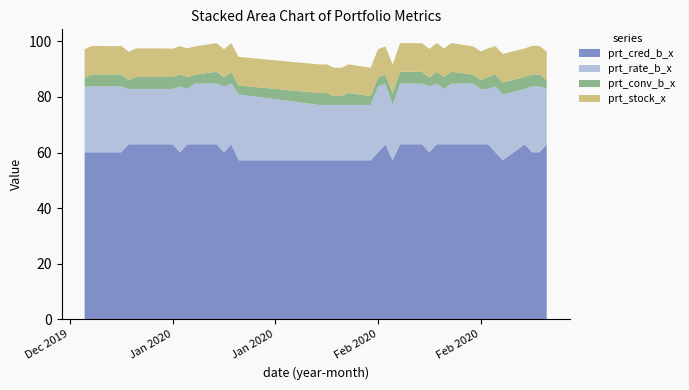

Reading right to left, extract all data points from this chart.

prt_cred_b_x: 2020-03-05=63.0	2020-03-04=60.1	2020-03-03=60.1	2020-03-02=63.0	2020-02-28=57.2	2020-02-27=60.1	2020-02-26=63.0	2020-02-25=63.0	2020-02-24=63.0	2020-02-21=63.0	2020-02-20=63.0	2020-02-19=63.0	2020-02-18=60.1	2020-02-17=63.0	2020-02-14=63.0	2020-02-13=57.2	2020-02-12=63.0	2020-02-11=60.1	2020-02-10=57.2	2020-02-07=57.2	2020-02-06=57.2	2020-02-05=57.2	2020-02-04=57.2	2020-02-03=57.2	2020-01-23=57.2	2020-01-22=63.0	2020-01-21=60.1	2020-01-20=63.0	2020-01-17=63.0	2020-01-16=63.0	2020-01-15=60.1	2020-01-14=63.0	2020-01-13=63.0	2020-01-10=63.0	2020-01-09=63.0	2020-01-08=63.0	2020-01-07=60.1	2020-01-06=60.1	2020-01-03=60.1	2020-01-02=60.1
prt_rate_b_x: 2020-03-05=19.9	2020-03-04=23.7	2020-03-03=23.7	2020-03-02=19.9	2020-02-28=23.7	2020-02-27=23.7	2020-02-26=19.9	2020-02-25=19.9	2020-02-24=21.8	2020-02-21=21.8	2020-02-20=19.9	2020-02-19=21.8	2020-02-18=23.7	2020-02-17=21.8	2020-02-14=21.8	2020-02-13=19.9	2020-02-12=21.8	2020-02-11=23.7	2020-02-10=19.9	2020-02-07=19.9	2020-02-06=19.9	2020-02-05=19.9	2020-02-04=19.9	2020-02-03=19.9	2020-01-23=23.7	2020-01-22=21.8	2020-01-21=23.7	2020-01-20=21.8	2020-01-17=21.8	2020-01-16=19.9	2020-01-15=23.7	2020-01-14=19.9	2020-01-13=19.9	2020-01-10=19.9	2020-01-09=19.9	2020-01-08=19.9	2020-01-07=23.7	2020-01-06=23.7	2020-01-03=23.7	2020-01-02=23.7
prt_conv_b_x: 2020-03-05=3.2	2020-03-04=4.3	2020-03-03=4.3	2020-03-02=4.3	2020-02-28=4.3	2020-02-27=4.3	2020-02-26=4.3	2020-02-25=3.2	2020-02-24=3.2	2020-02-21=4.3	2020-02-20=4.3	2020-02-19=4.3	2020-02-18=3.2	2020-02-17=4.3	2020-02-14=4.3	2020-02-13=4.3	2020-02-12=3.2	2020-02-11=3.2	2020-02-10=3.2	2020-02-07=4.3	2020-02-06=3.2	2020-02-05=3.2	2020-02-04=4.3	2020-02-03=4.3	2020-01-23=3.2	2020-01-22=4.3	2020-01-21=3.2	2020-01-20=4.3	2020-01-17=3.2	2020-01-16=4.3	2020-01-15=4.3	2020-01-14=4.3	2020-01-13=4.3	2020-01-10=4.3	2020-01-09=4.3	2020-01-08=3.2	2020-01-07=4.3	2020-01-06=4.3	2020-01-03=4.3	2020-01-02=3.2
prt_stock_x: 2020-03-05=10.2	2020-03-04=10.3	2020-03-03=10.3	2020-03-02=10.3	2020-02-28=10.3	2020-02-27=10.2	2020-02-26=10.3	2020-02-25=10.3	2020-02-24=10.2	2020-02-21=10.3	2020-02-20=10.3	2020-02-19=10.3	2020-02-18=10.3	2020-02-17=10.3	2020-02-14=10.3	2020-02-13=10.3	2020-02-12=10.2	2020-02-11=10.2	2020-02-10=10.2	2020-02-07=10.3	2020-02-06=10.2	2020-02-05=10.2	2020-02-04=10.3	2020-02-03=10.3	2020-01-23=10.3	2020-01-22=10.3	2020-01-21=10.2	2020-01-20=10.3	2020-01-17=10.2	2020-01-16=10.3	2020-01-15=10.2	2020-01-14=10.2	2020-01-13=10.3	2020-01-10=10.3	2020-01-09=10.3	2020-01-08=10.2	2020-01-07=10.3	2020-01-06=10.2	2020-01-03=10.3	2020-01-02=10.2